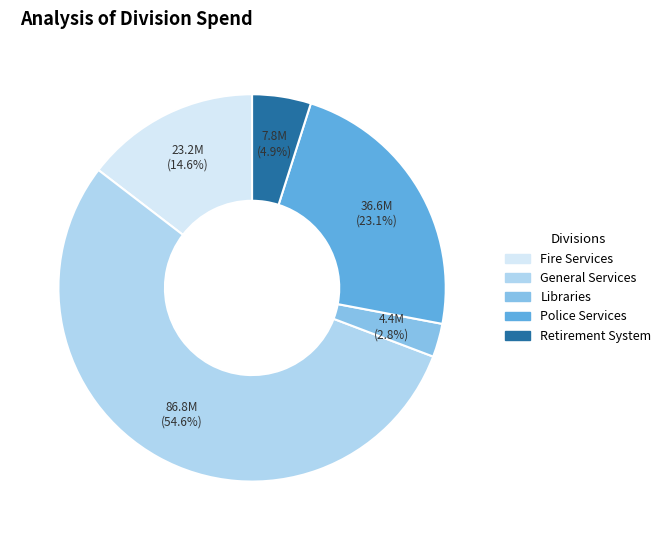

What is the majority slice?

General Services